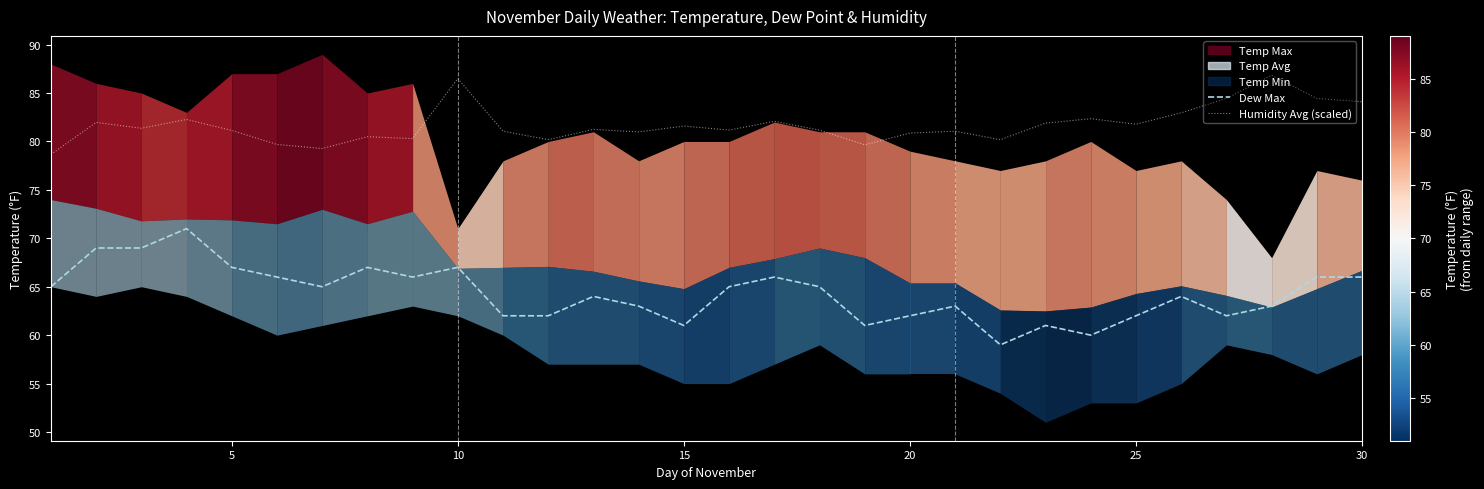

True or false: Humidity Avg (scaled) and Dew Max cross at least once.

False